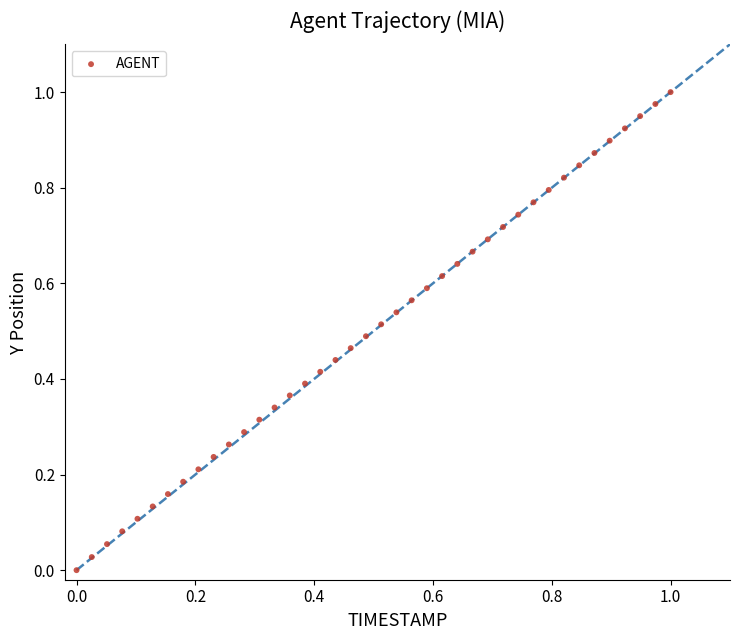

How many points are shown in the scatter plot?

40